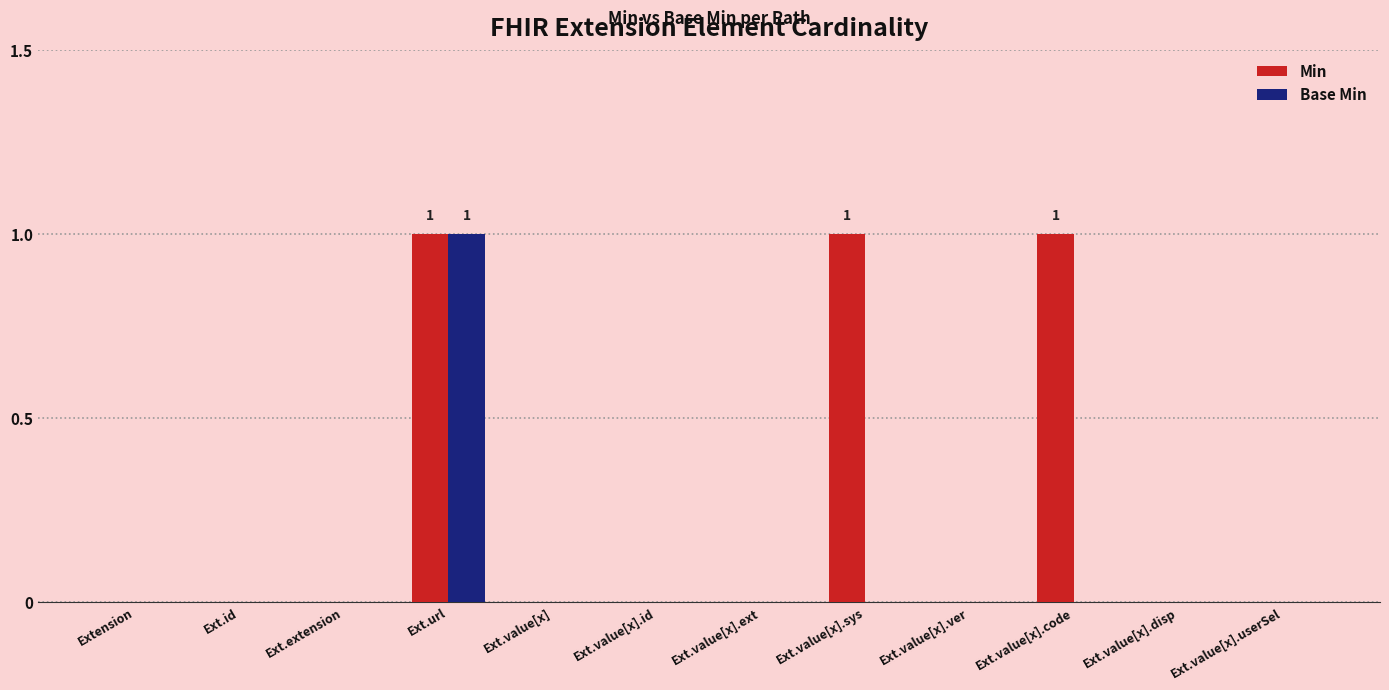

Between Ext.value[x] and Ext.value[x].sys, which series saw the biggest shift?

Min